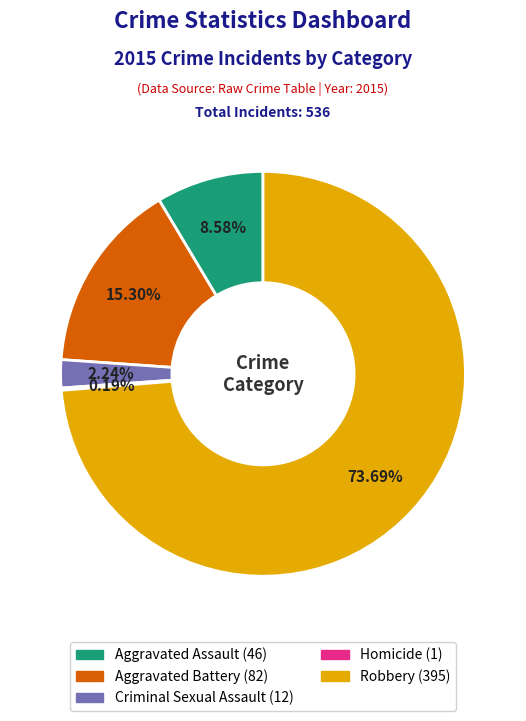

Between Criminal Sexual Assault and Robbery, which is larger?

Robbery